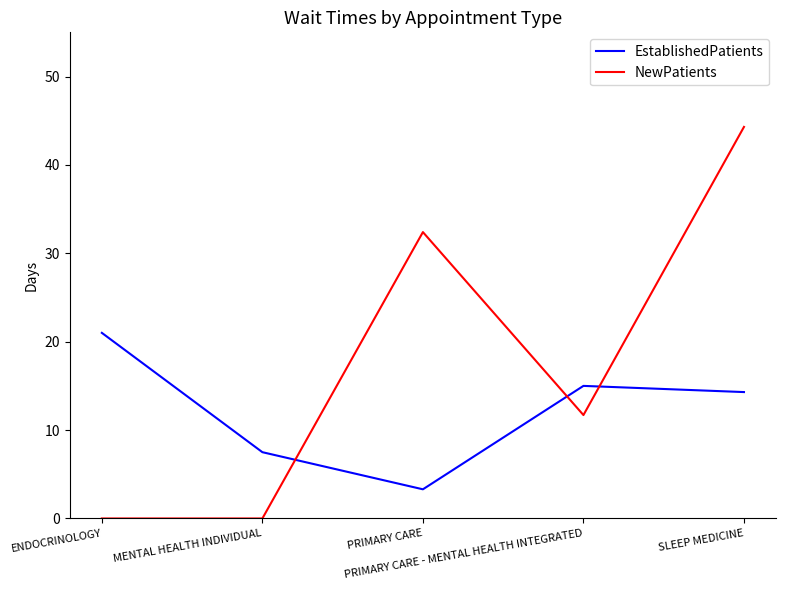

How many lines are shown in the chart?

2